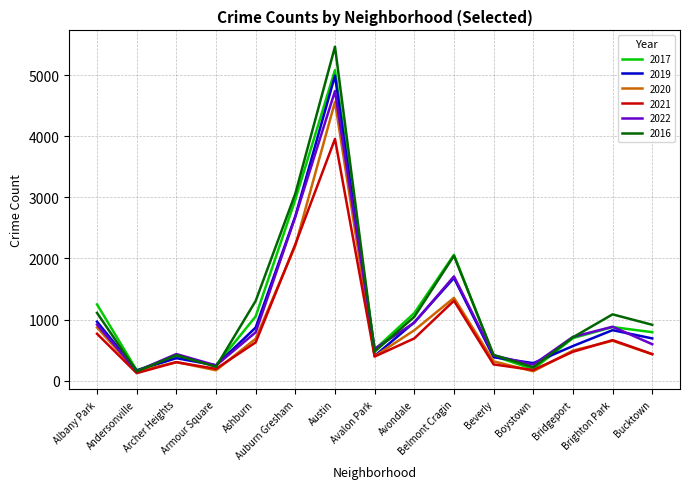

What is the sum of all 2022 values?

16013